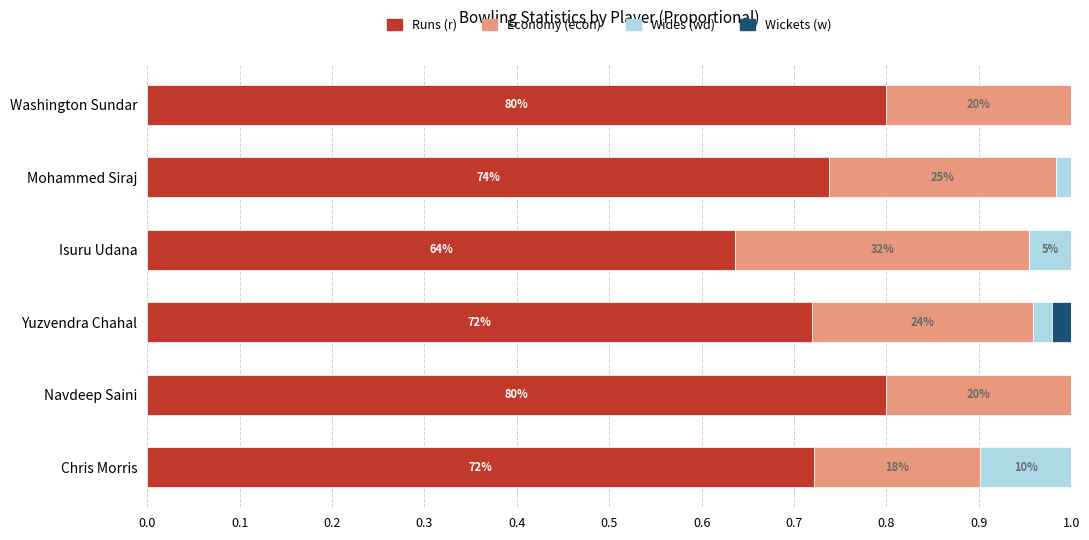

What are all the series names shown in the legend?

Runs (r), Economy (econ), Wides (wd), Wickets (w)